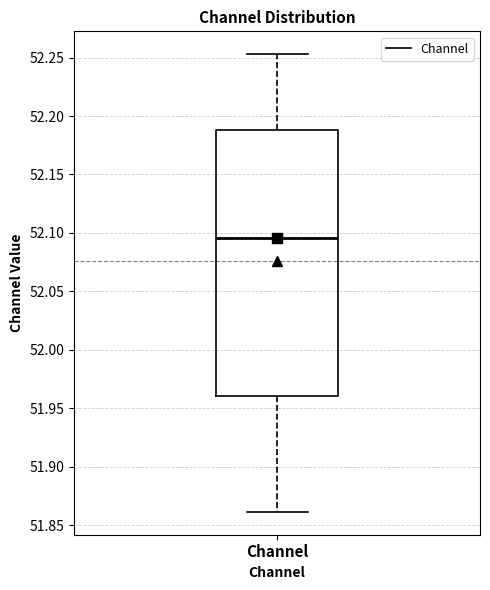

Where is the upper edge of the box for Channel on the y-axis? The values are not printed on the chart, so give them approximately, as read against the axis.

52.190